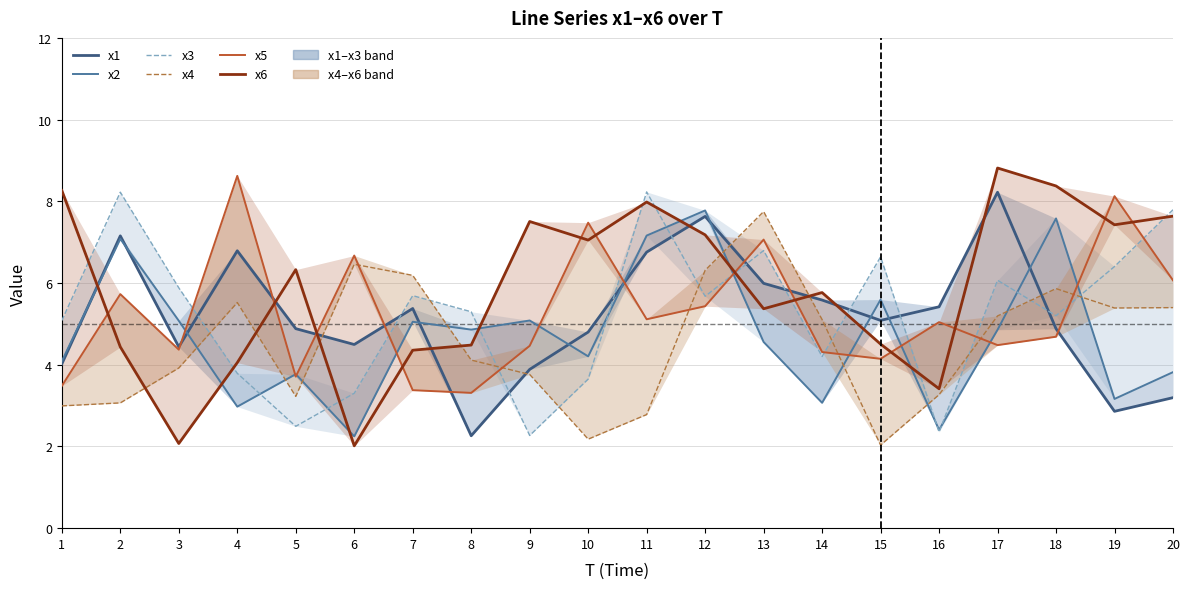

How many distinct data groups are displayed?

6